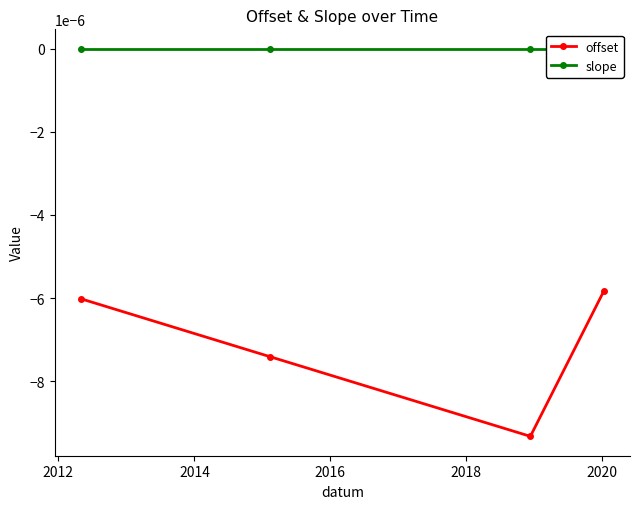

In offset, how many points are lower than both neighbors (excluding endpoints)?

1